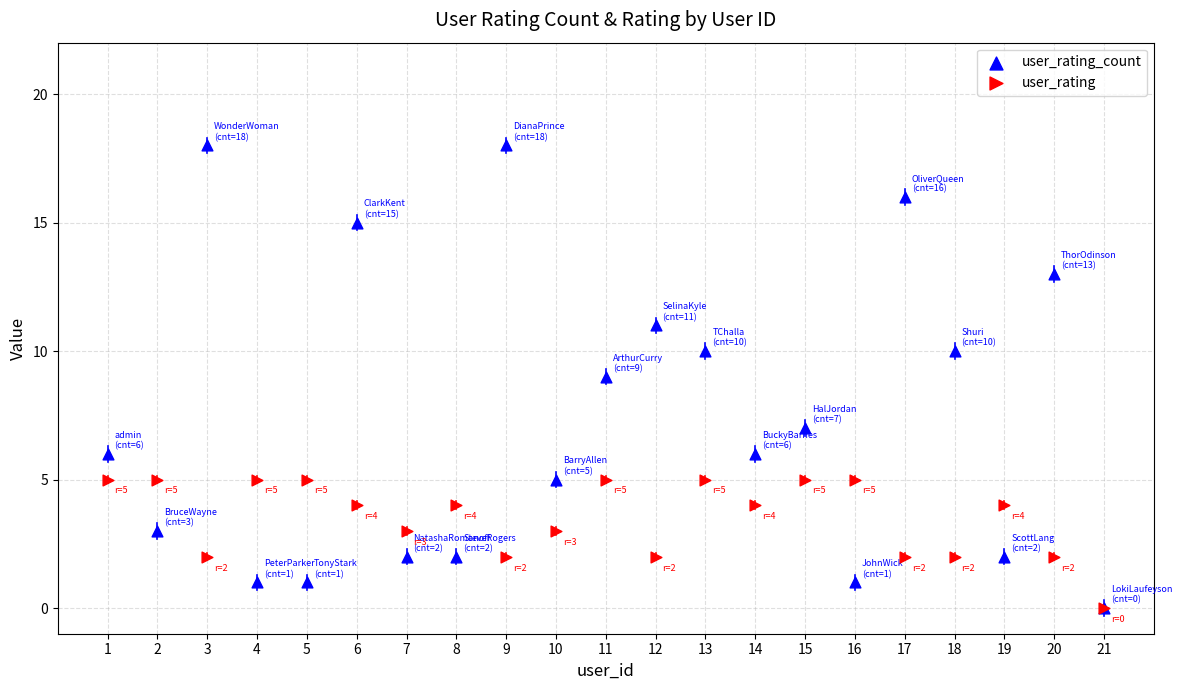

Which series has the largest Y range (max minus min)?

user_rating_count